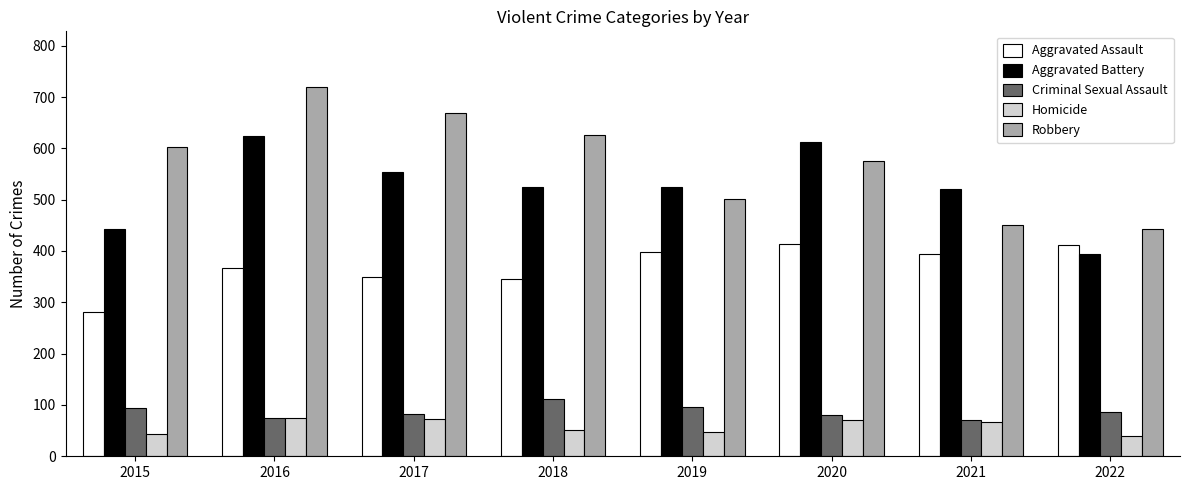

What is the sum of all Homicide values?

467